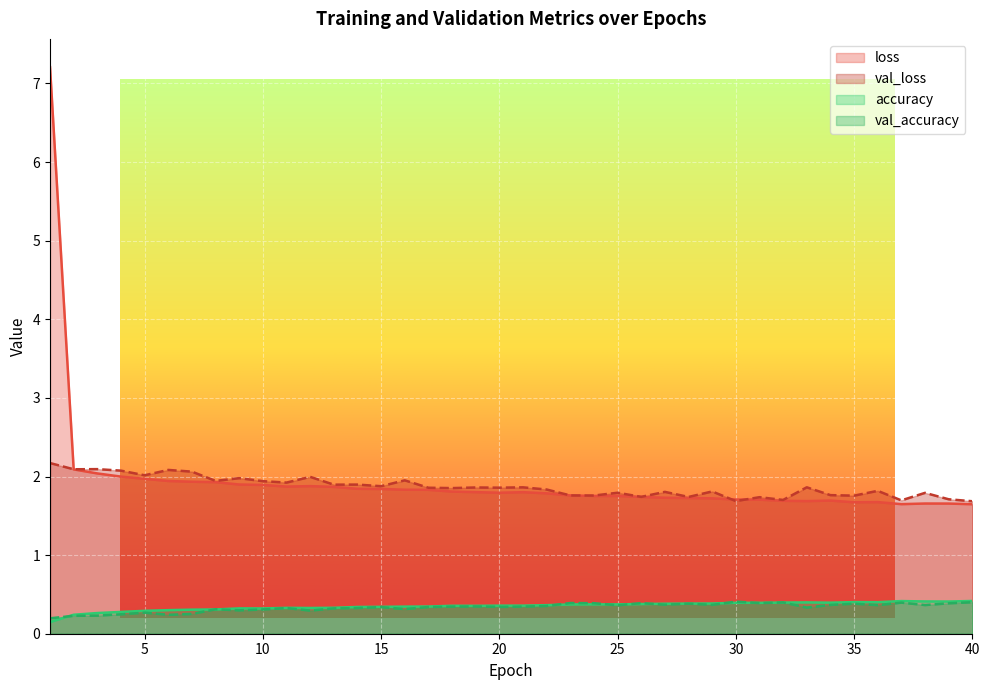

How many interior local peaks does the loss series have?

5